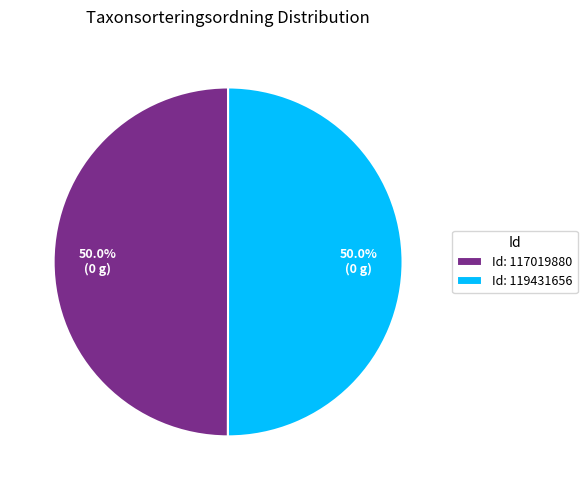

What is the ratio of the value at Id: 117019880 to the value at Id: 119431656?

1.0